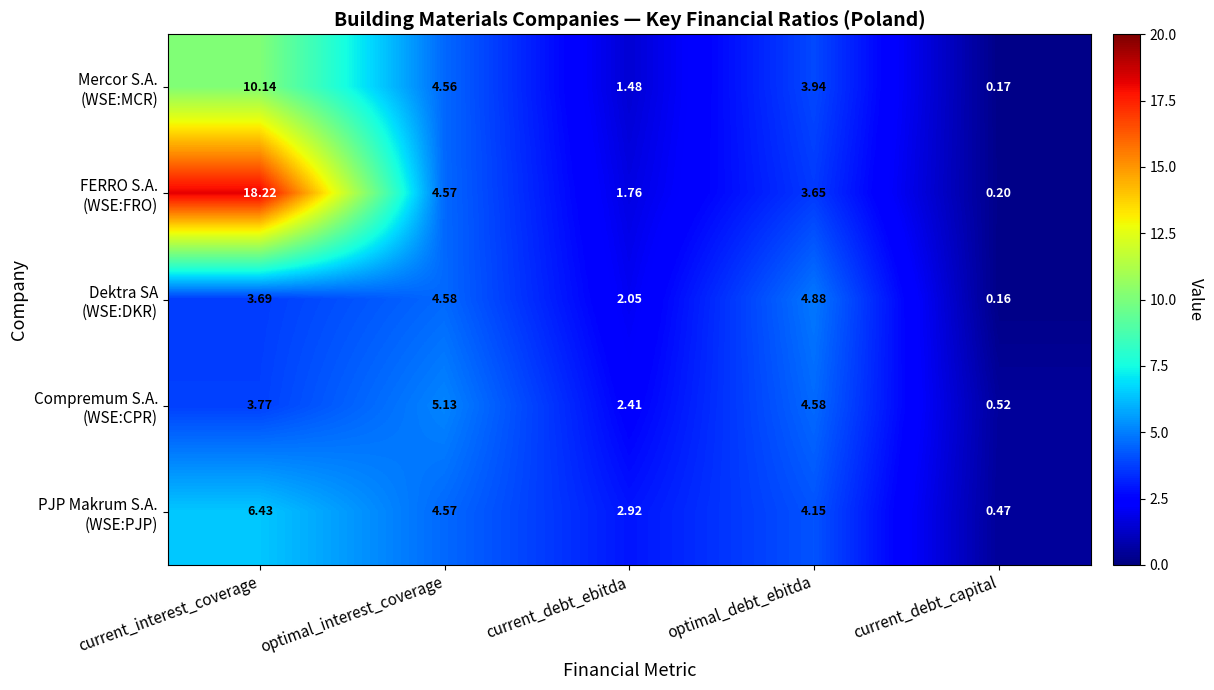

At which category is the sum across all series the highest?

current_interest_coverage